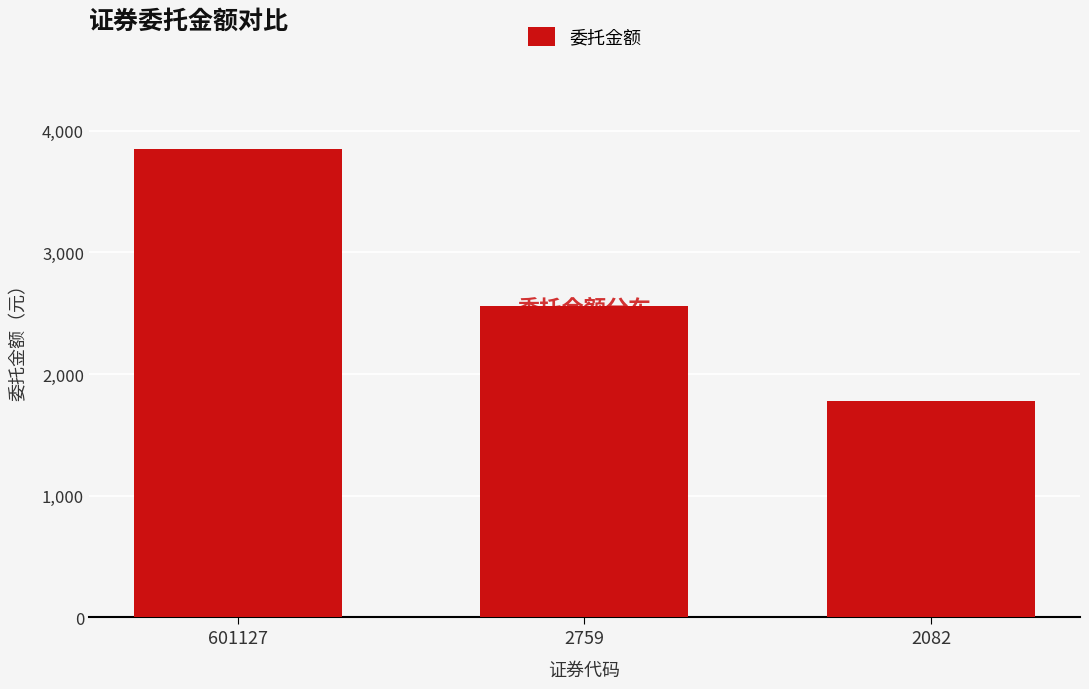

At which label is the value closest to 2813?

2759